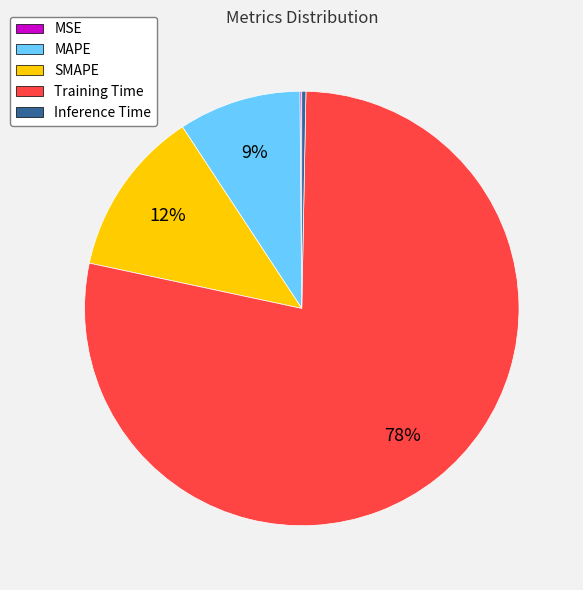

Which slice is the largest?

Training Time